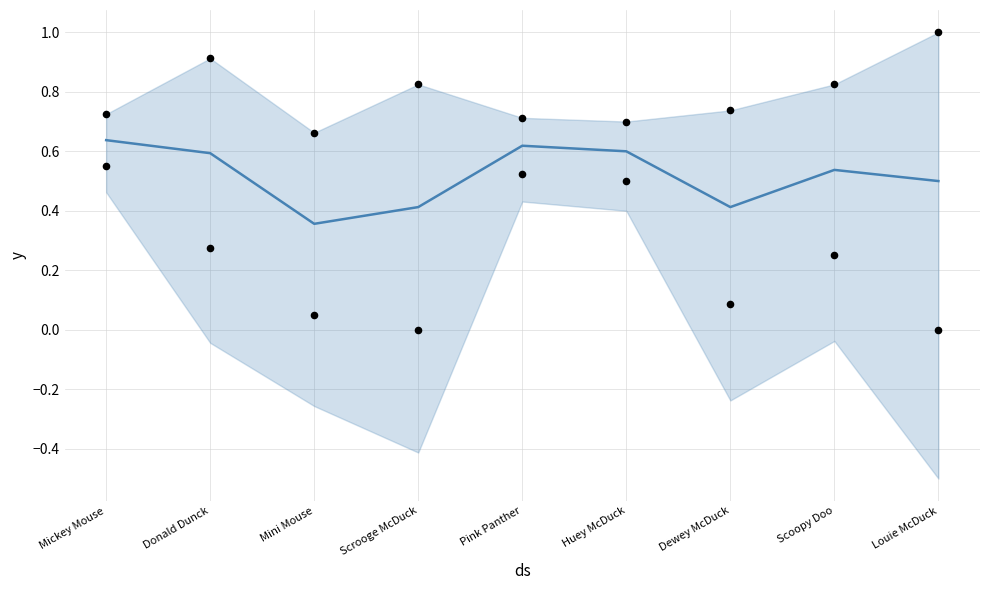

At which category is the sum across all series the highest?

Mickey Mouse